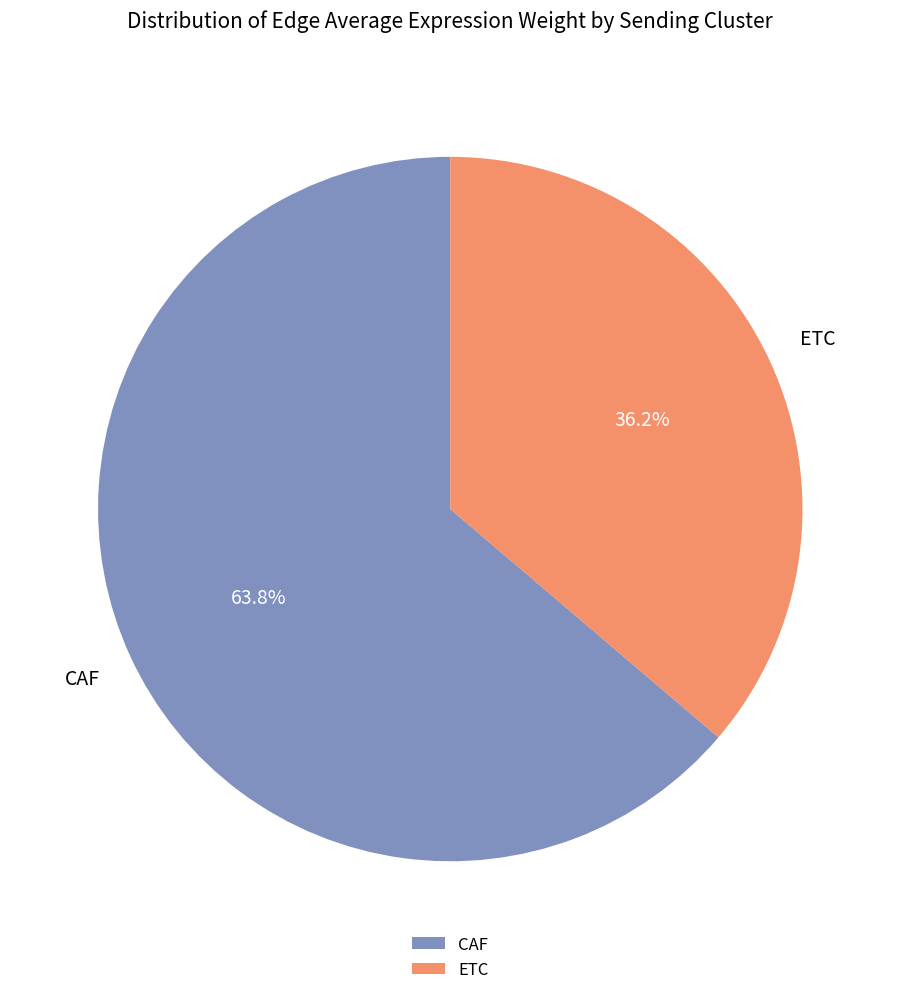

Between CAF and ETC, which is larger?

CAF